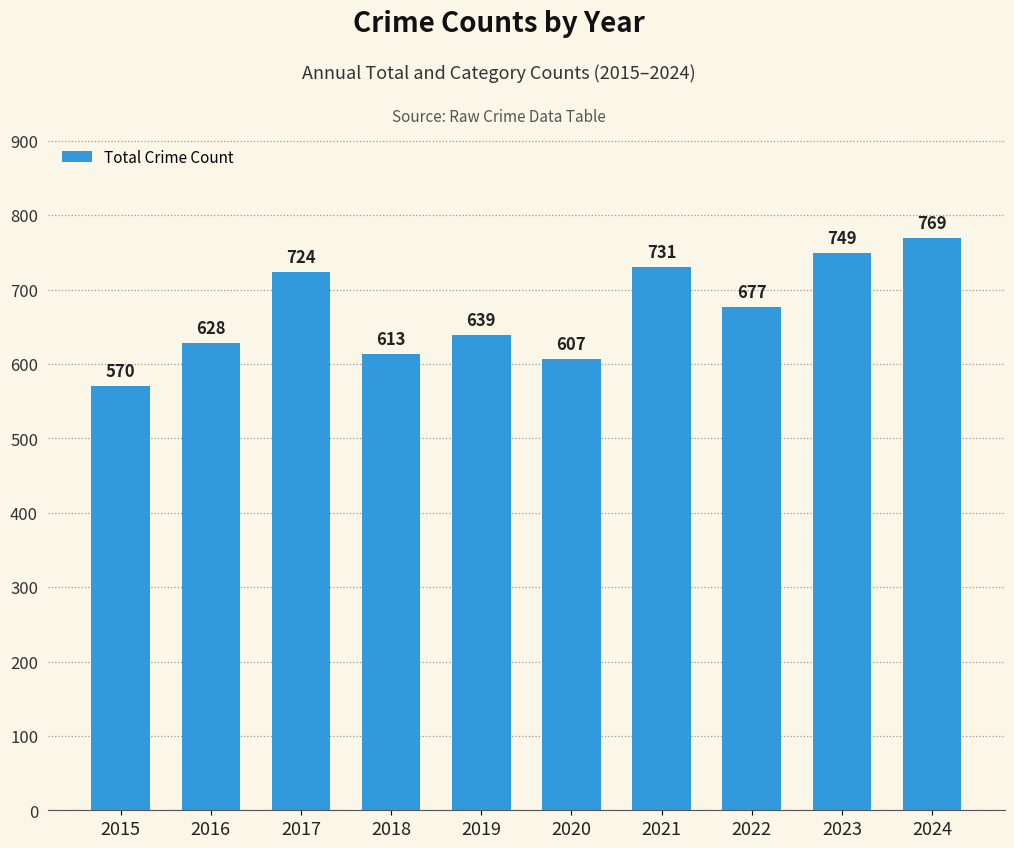

Reading left to right, extract all data points from this chart.

2015=570	2016=628	2017=724	2018=613	2019=639	2020=607	2021=731	2022=677	2023=749	2024=769